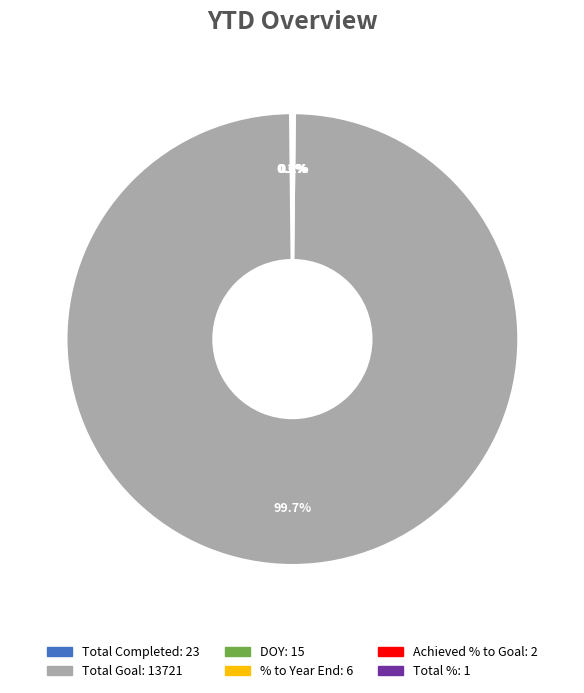

To the nearest percent, what is the average slice percentage?

17%